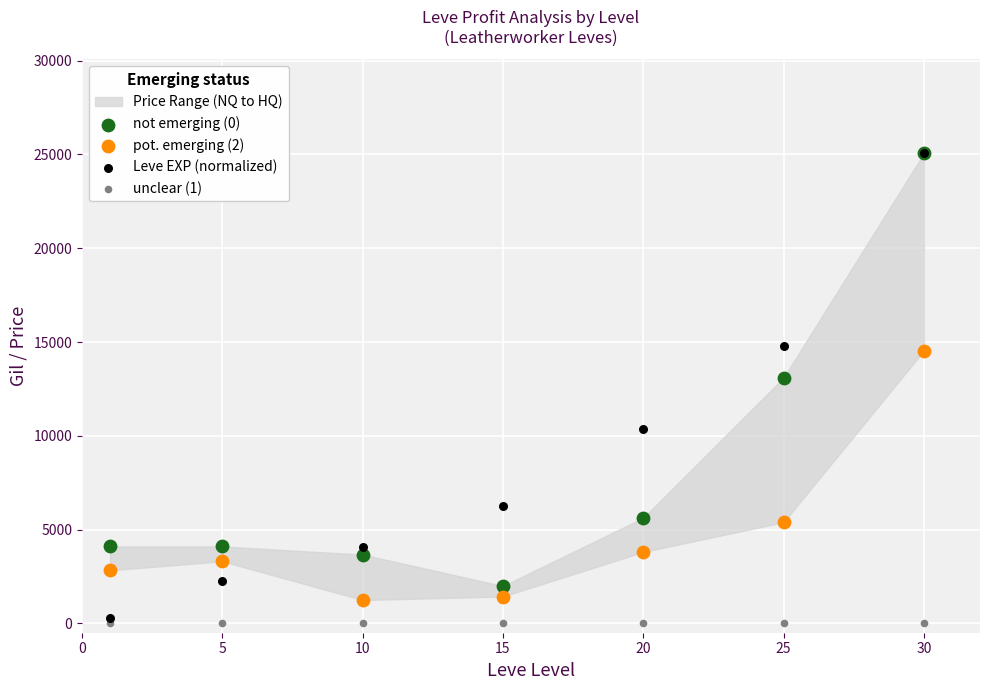

Across all series, what Y value is closest to 12532?

13099.0